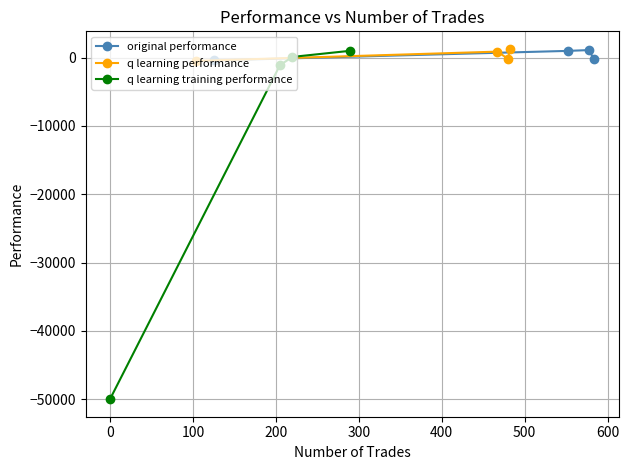

True or false: original performance has more than 0 interior local peaks.

True